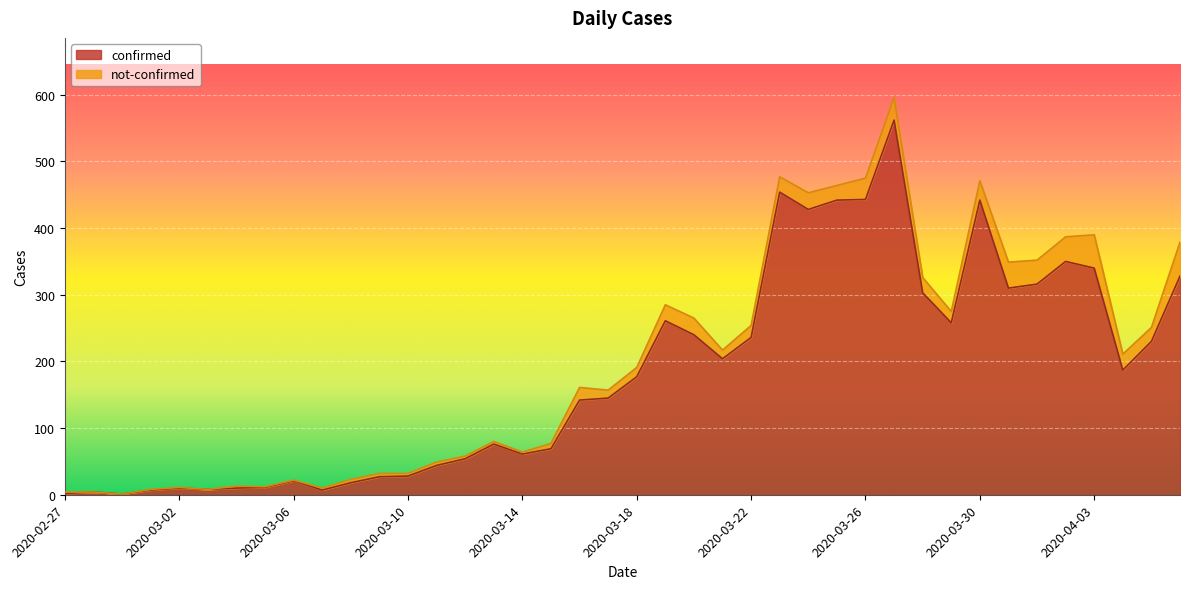

List the labels in order of value, smallest first.

2020-02-29, 2020-02-27, 2020-02-28, 2020-03-01, 2020-03-07, 2020-03-03, 2020-03-02, 2020-03-04, 2020-03-05, 2020-03-08, 2020-03-06, 2020-03-09, 2020-03-10, 2020-03-11, 2020-03-12, 2020-03-14, 2020-03-15, 2020-03-13, 2020-03-16, 2020-03-17, 2020-03-18, 2020-04-04, 2020-03-21, 2020-04-05, 2020-03-22, 2020-03-20, 2020-03-29, 2020-03-19, 2020-03-28, 2020-03-31, 2020-04-01, 2020-04-06, 2020-04-03, 2020-04-02, 2020-03-24, 2020-03-25, 2020-03-30, 2020-03-26, 2020-03-23, 2020-03-27